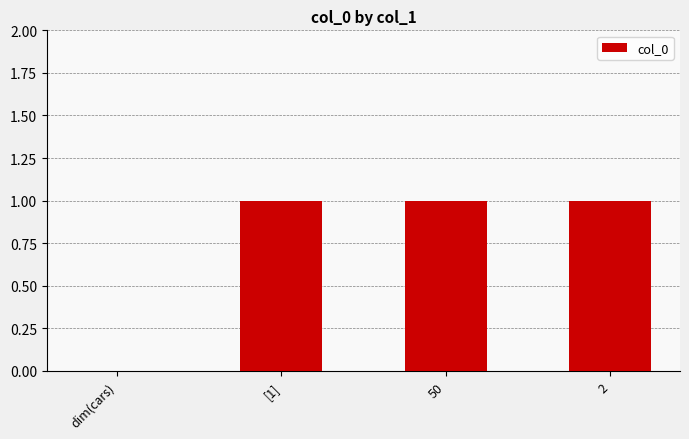

Reading left to right, what are all the values shown in this chart?

0	1	1	1